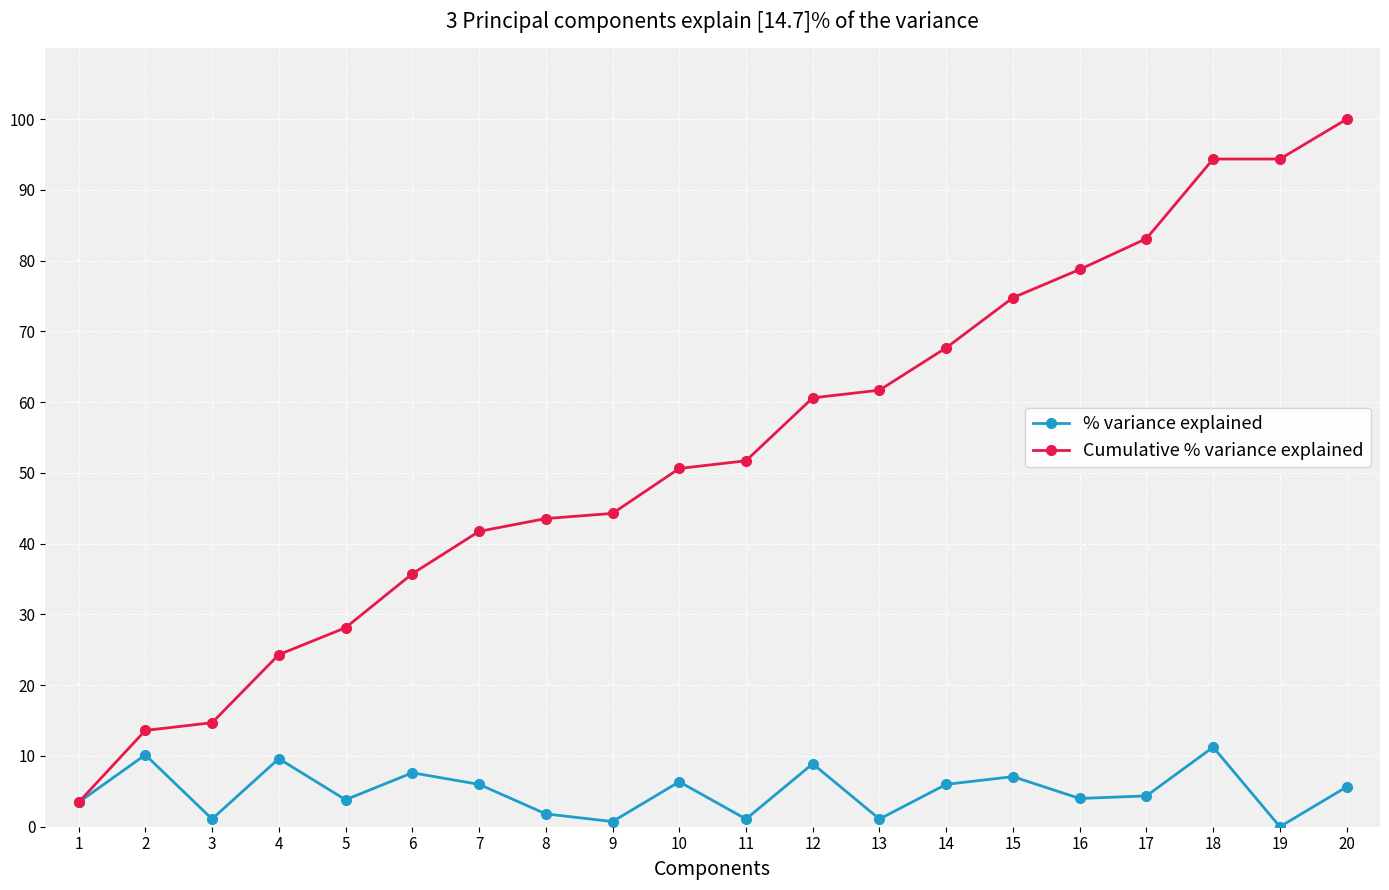

Rank the series at 5 from lowest to highest value.

% variance explained, Cumulative % variance explained